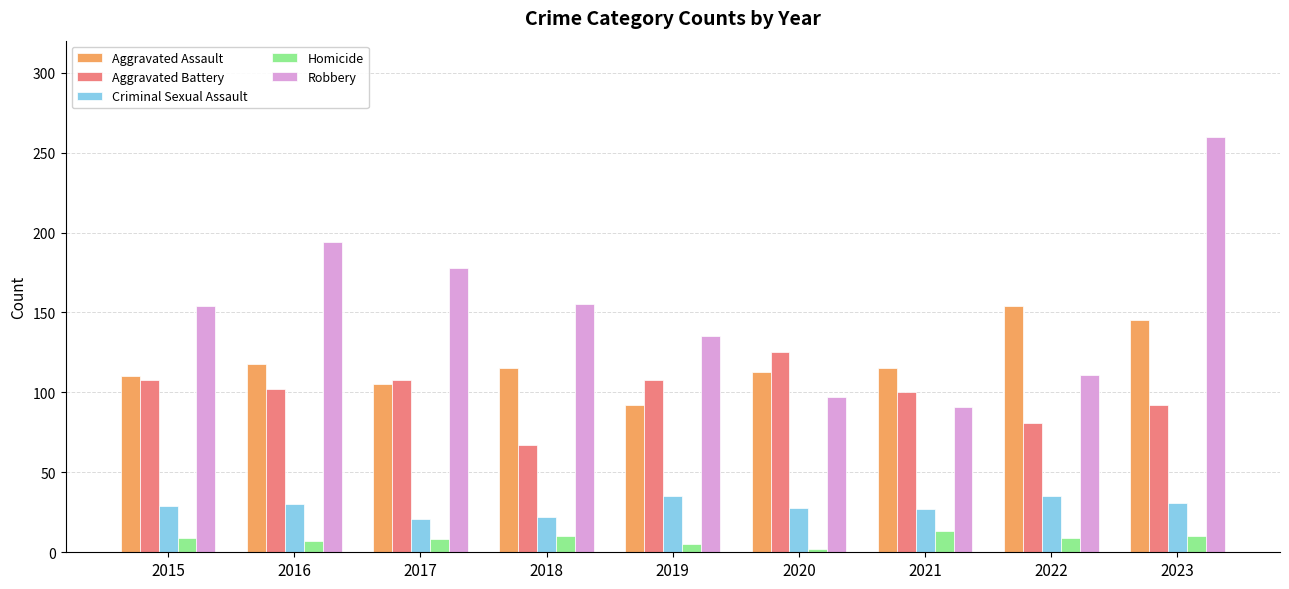

At which category is the sum across all series the highest?

2023